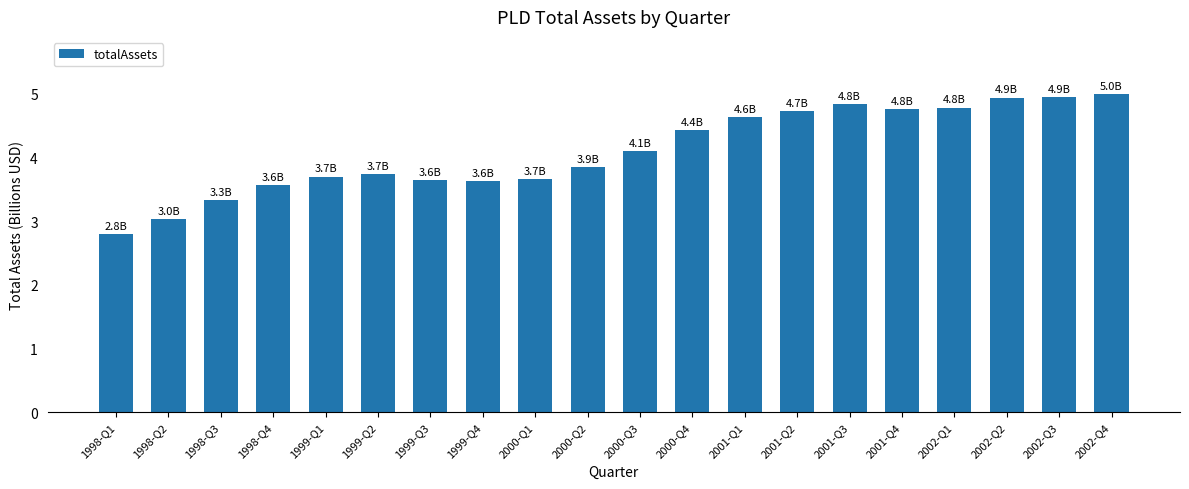

At which label does the data first exceed 4?

2000-Q3